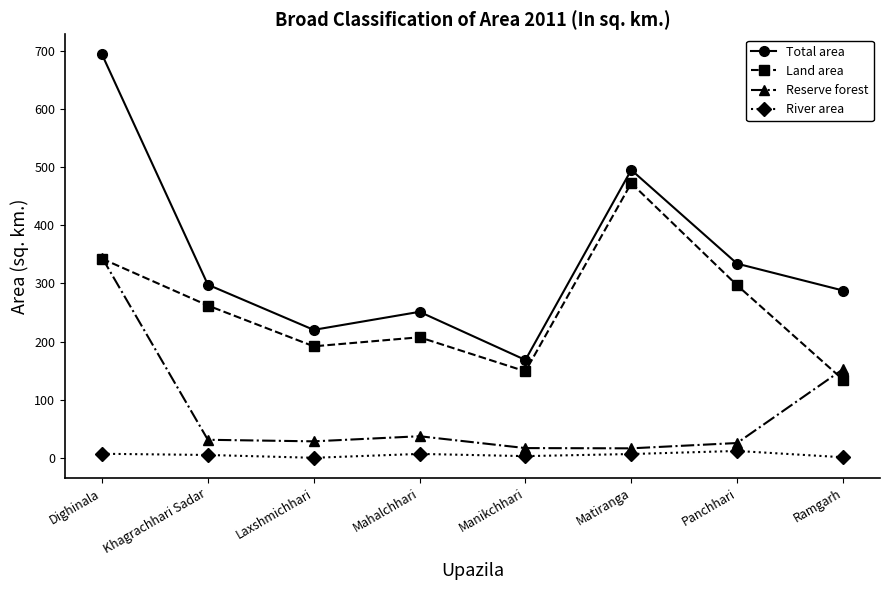

How many series are shown in this chart?

4